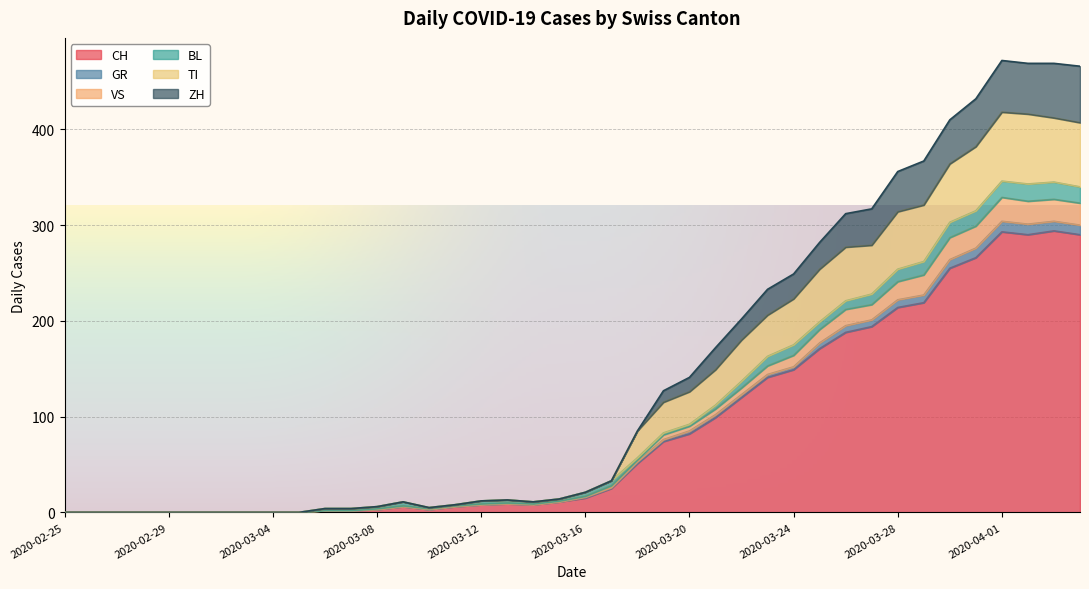

What is the highest value of the CH series?

294